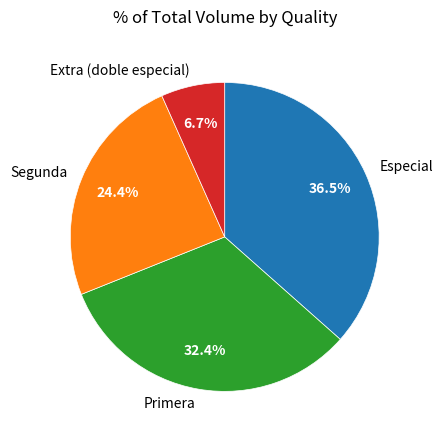

The Especial slice represents 11% of the pie. True or false?

False